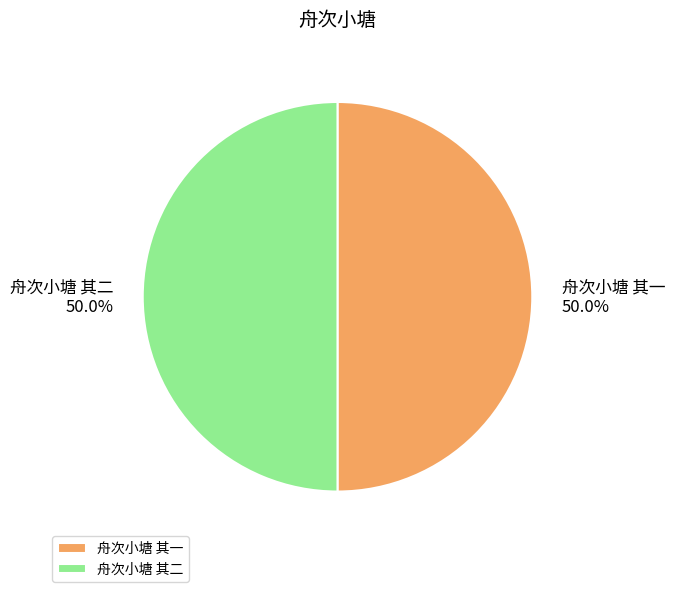

Is the sum of 舟次小塘 其一 and 舟次小塘 其二 greater than half?

Yes